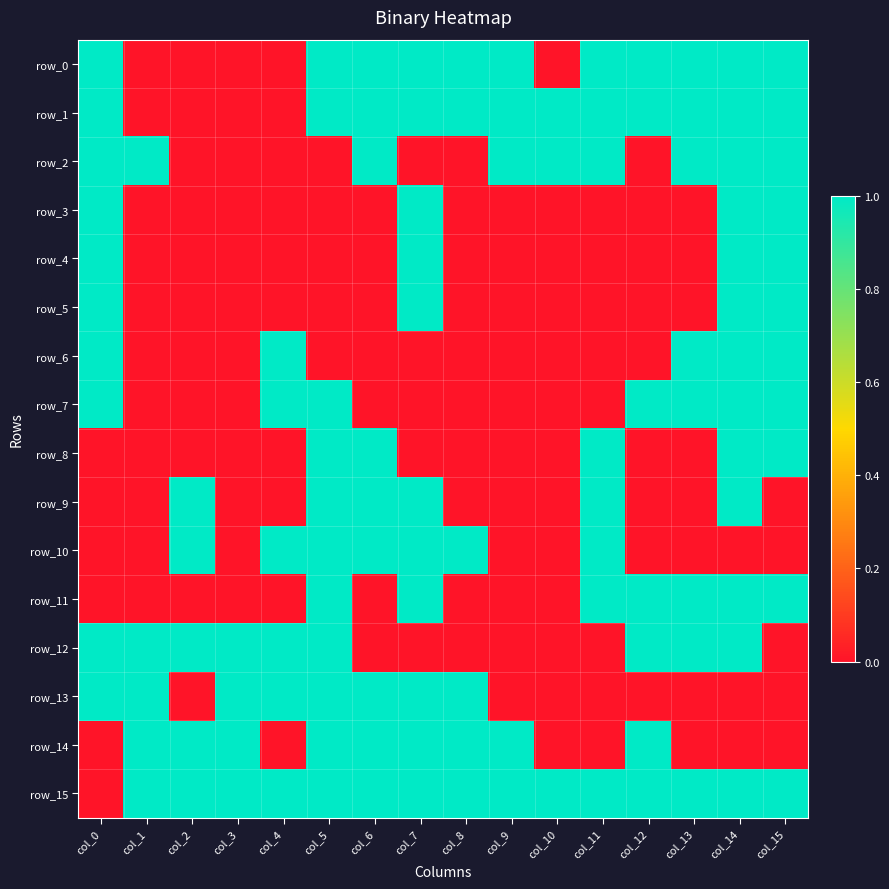

How many values in row_7 are above zero?

7